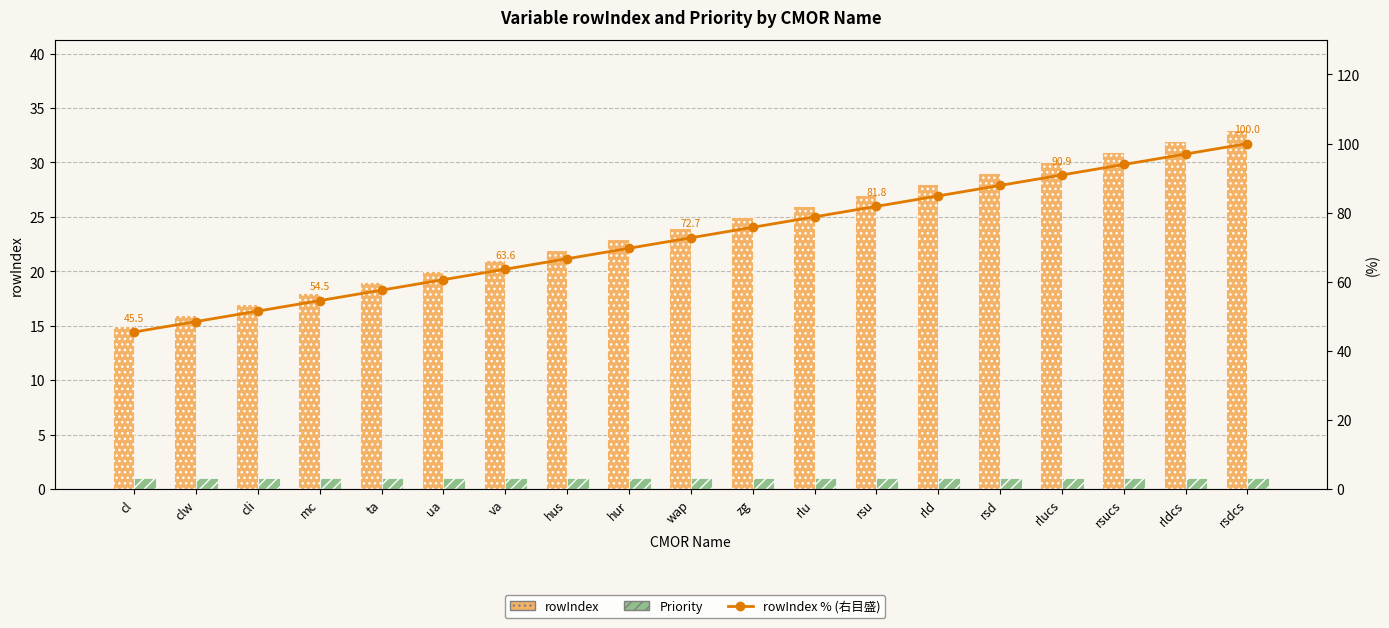

Where does the rowIndex series first go above 24?

zg